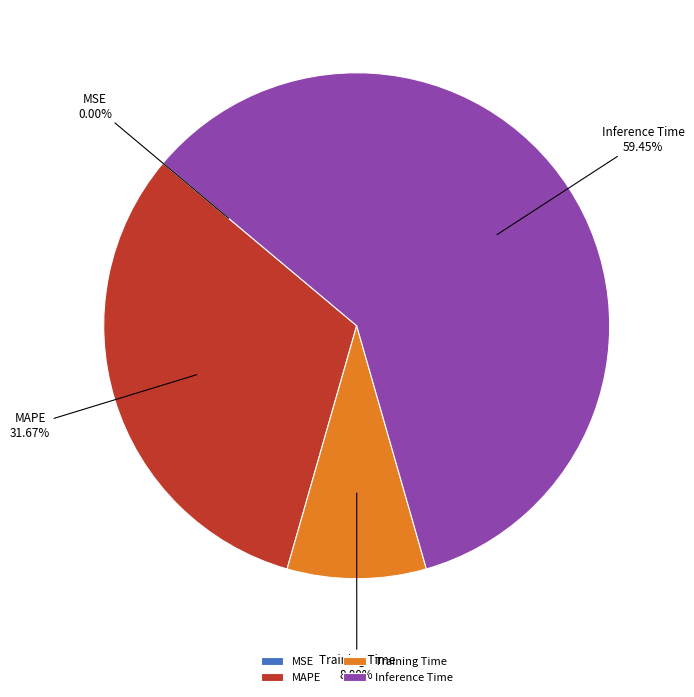

Which slice is the largest?

Inference Time